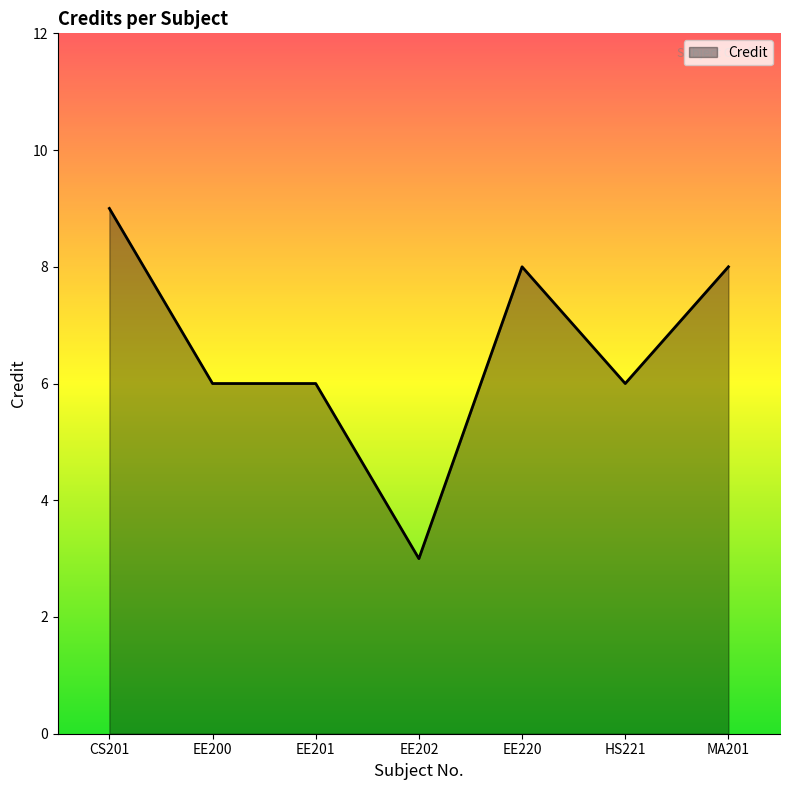

What value does the data have at EE200?

6